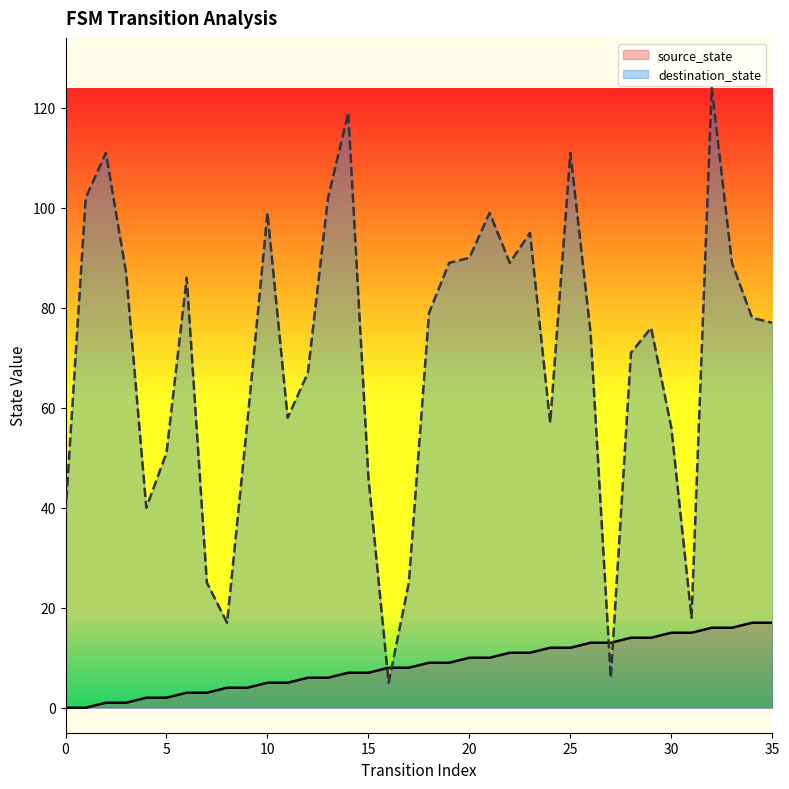

True or false: source_state and destination_state cross at least once.

True